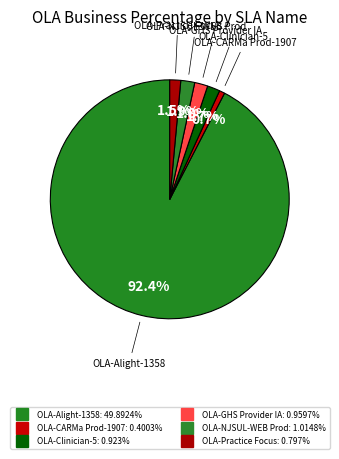

How many slices are in this pie chart?

6